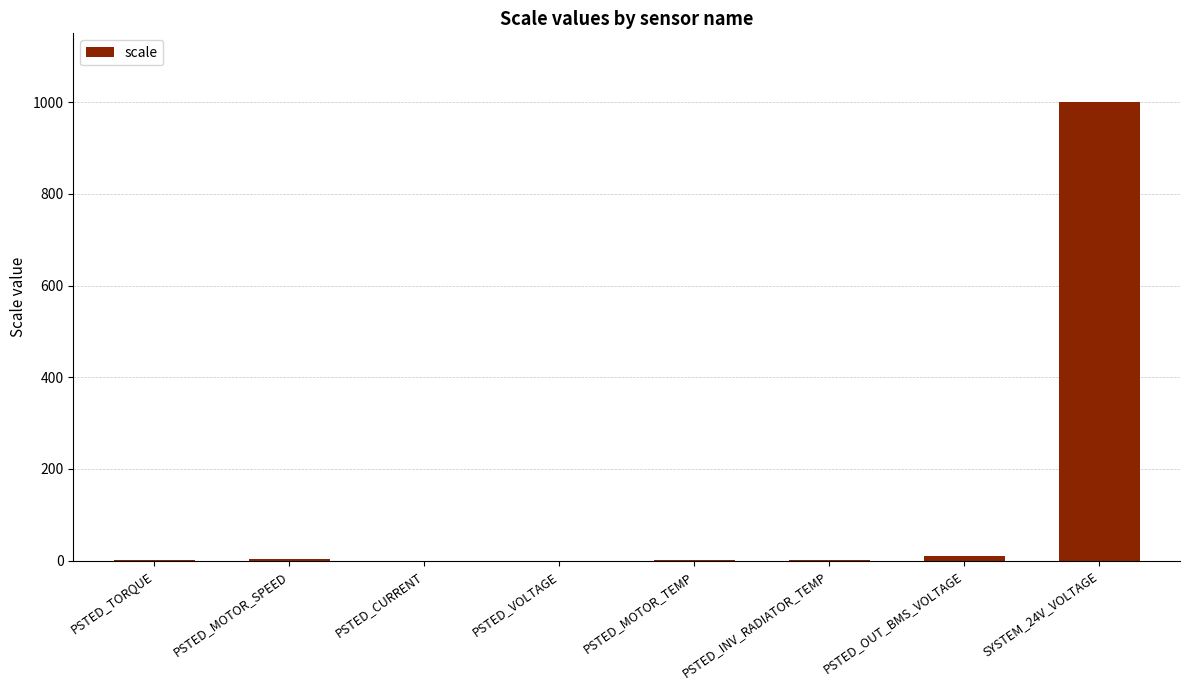

Is it true that the value at SYSTEM_24V_VOLTAGE is 1000.0?

True